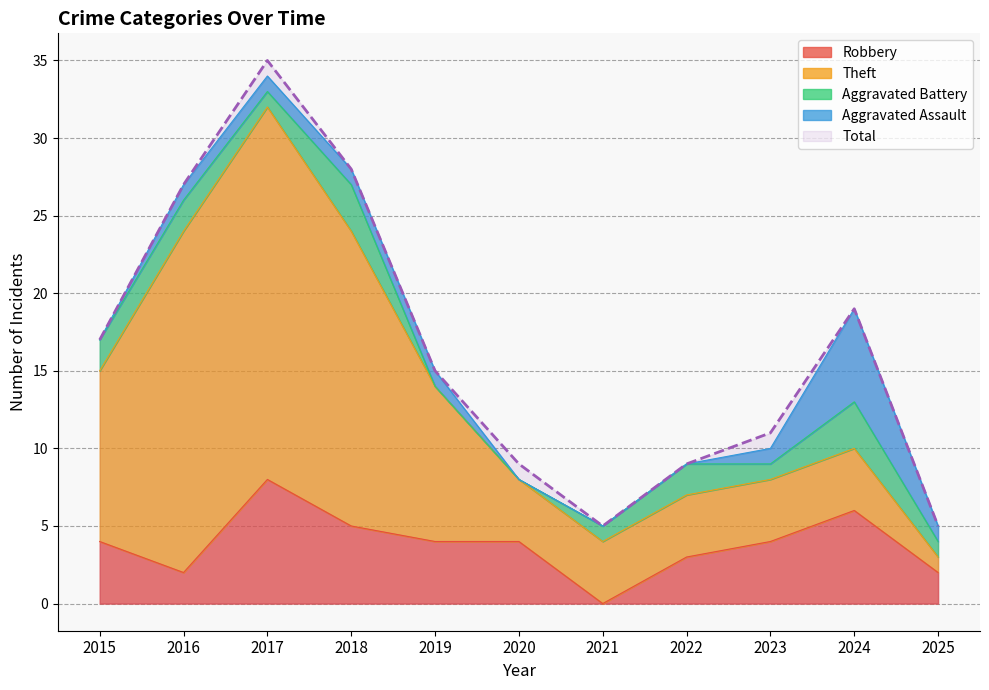

True or false: Aggravated Battery has a value of 3 at 2015.

False